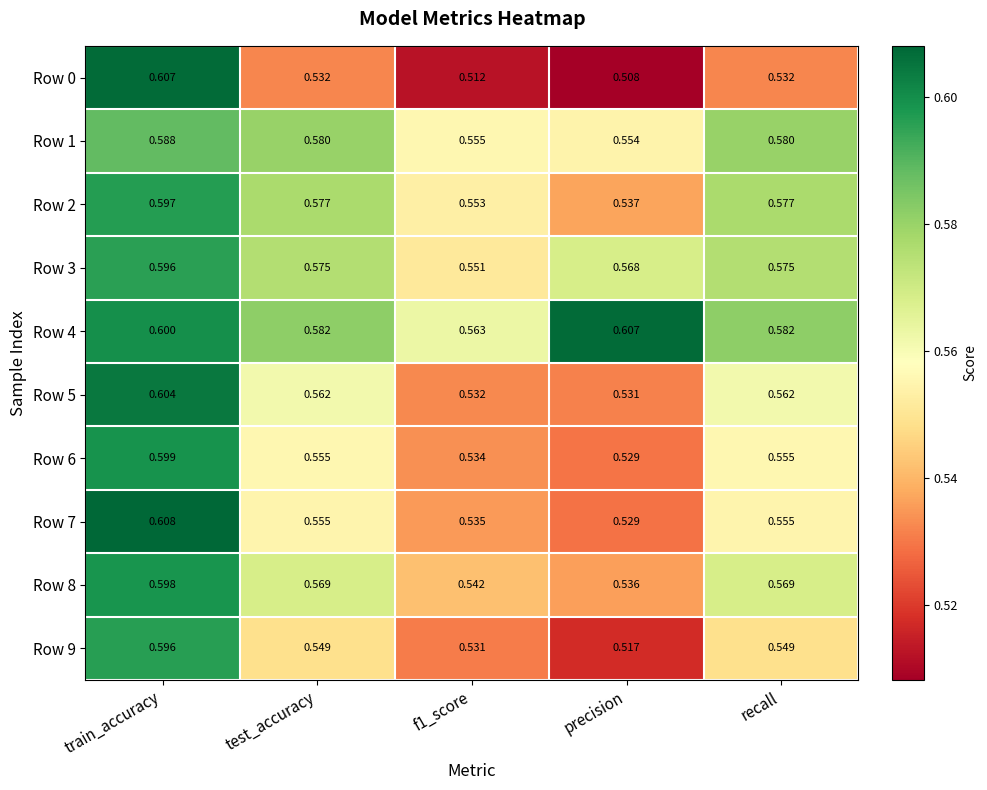

At which label is Row 0 closest to 0?

precision